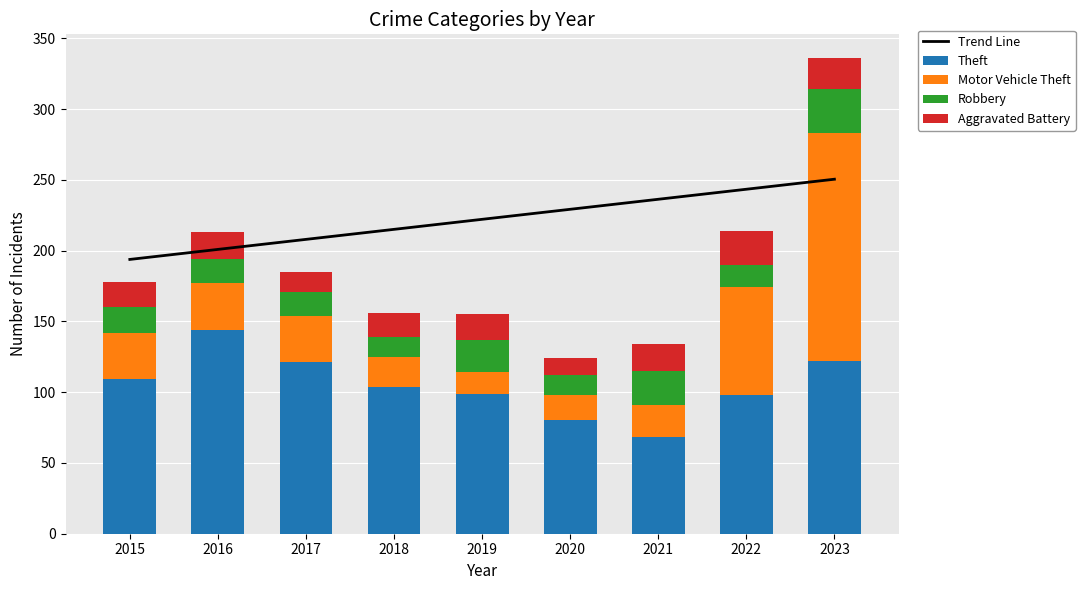

Between 2018 and 2022, which series saw the biggest shift?

Motor Vehicle Theft